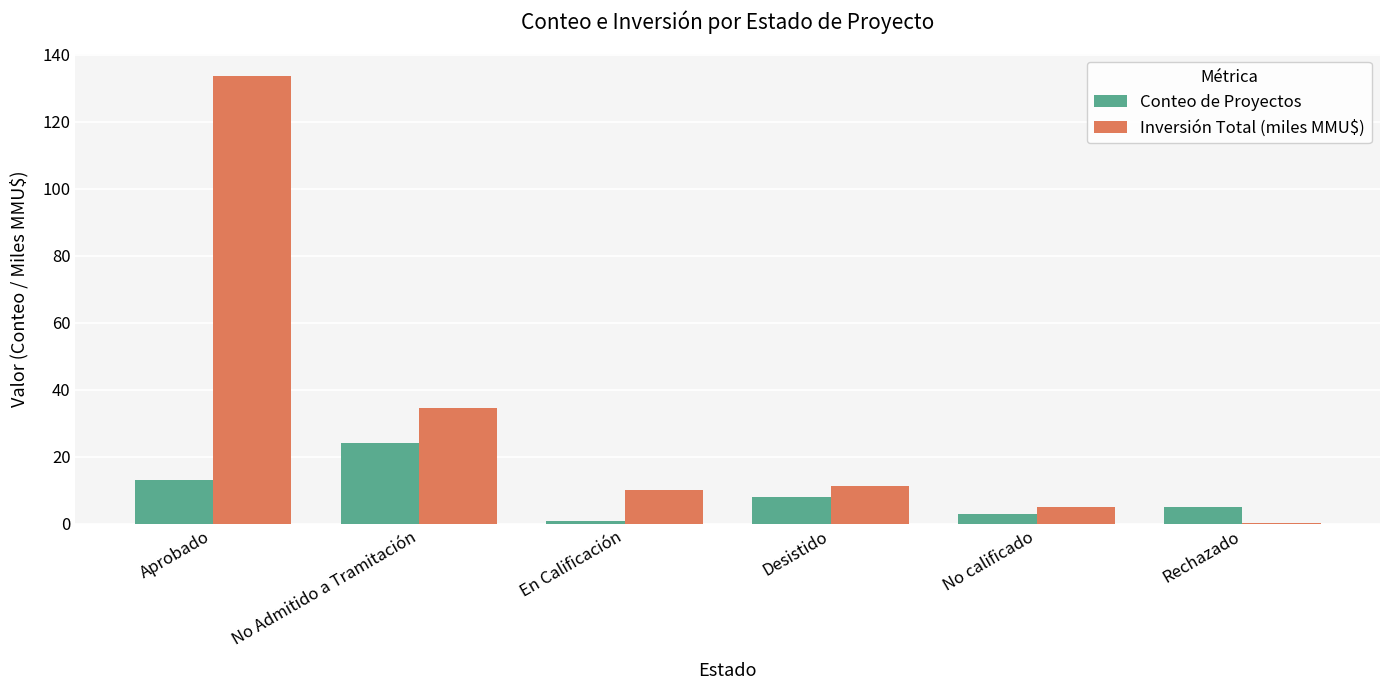

Does the chart contain stacked bars?

No